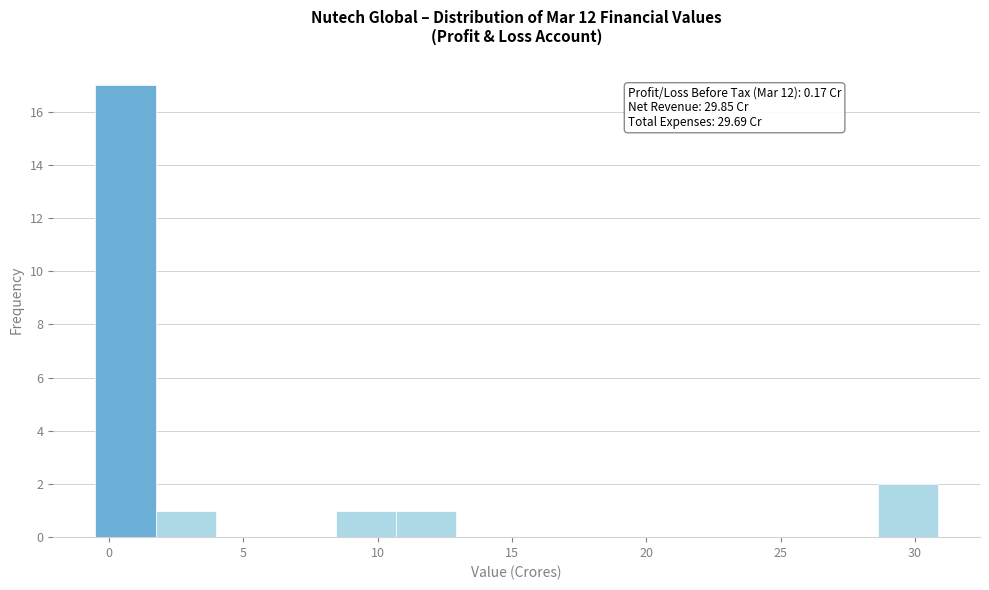

Which range on the x-axis has the tallest bar?

-0.5 to 1.5